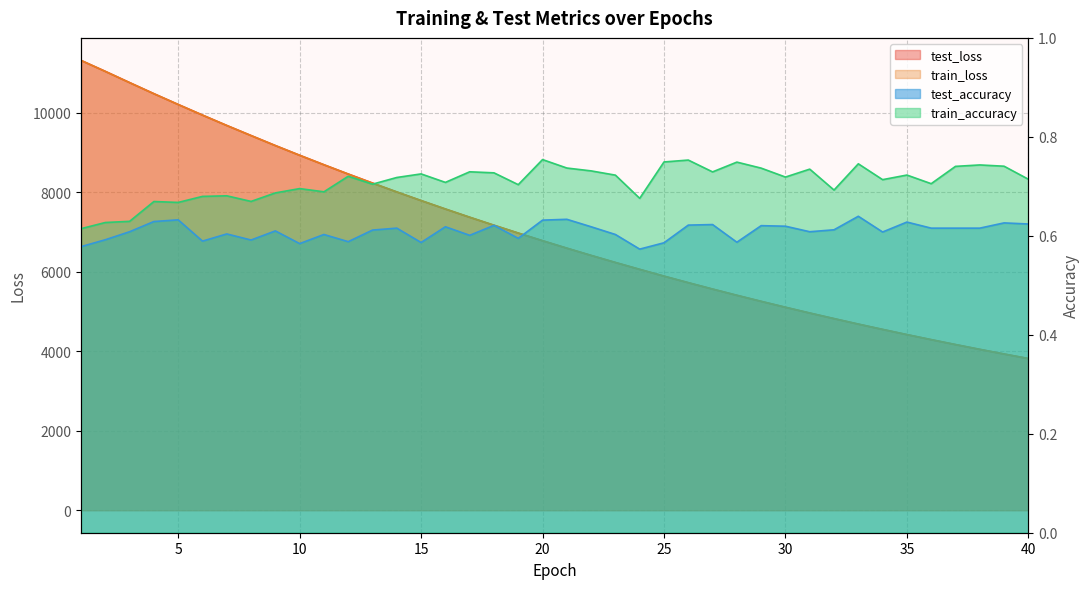

What is the value of the test_loss point at the 10th from the left?

8932.8